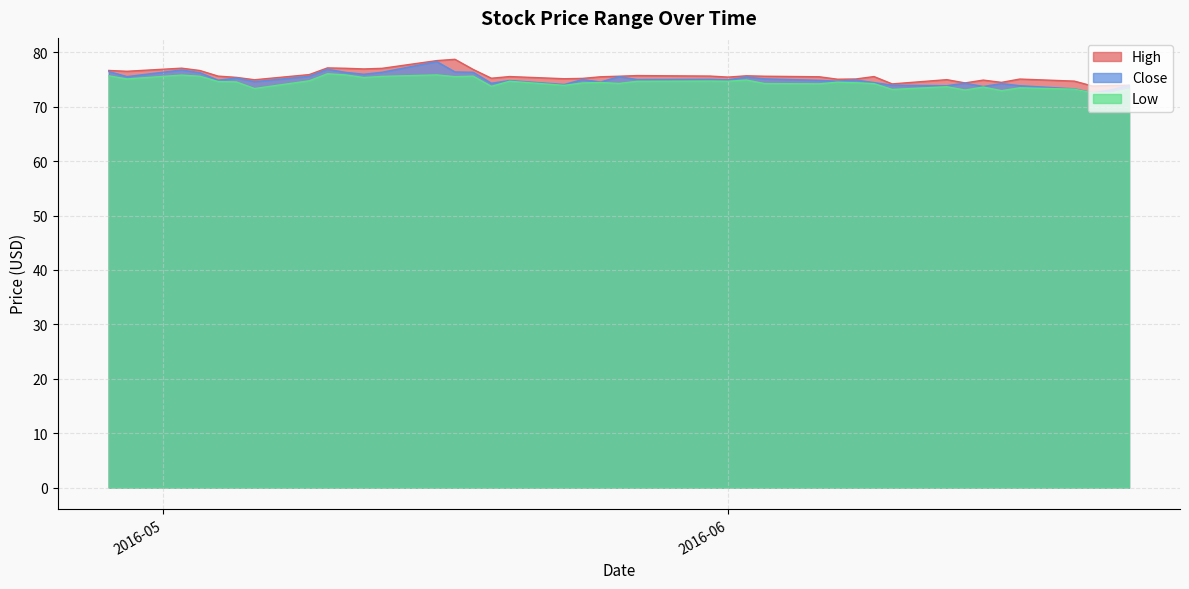

What is the greatest value displayed?

78.7